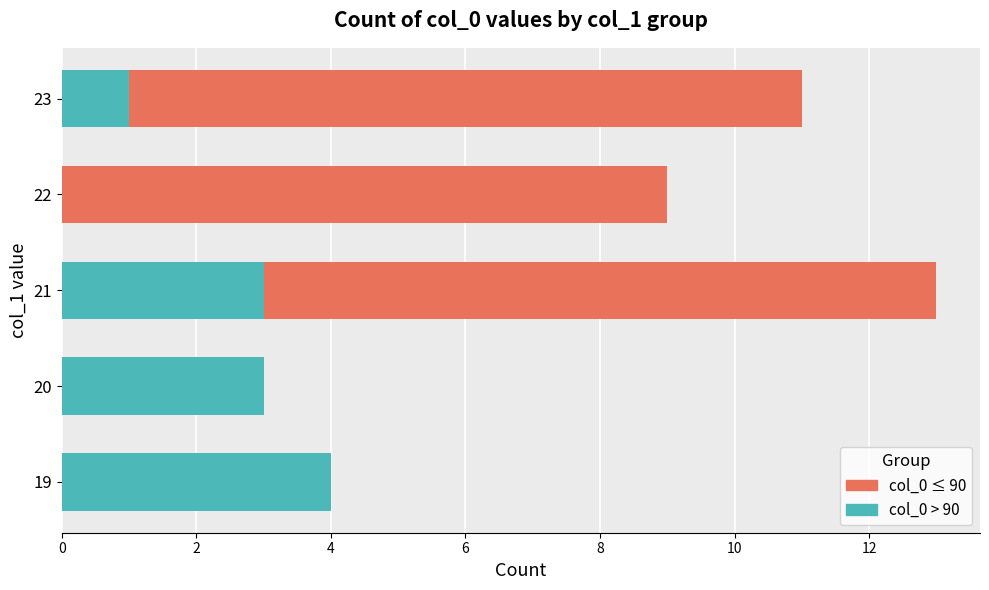

What is the total value across all series at 23?

11